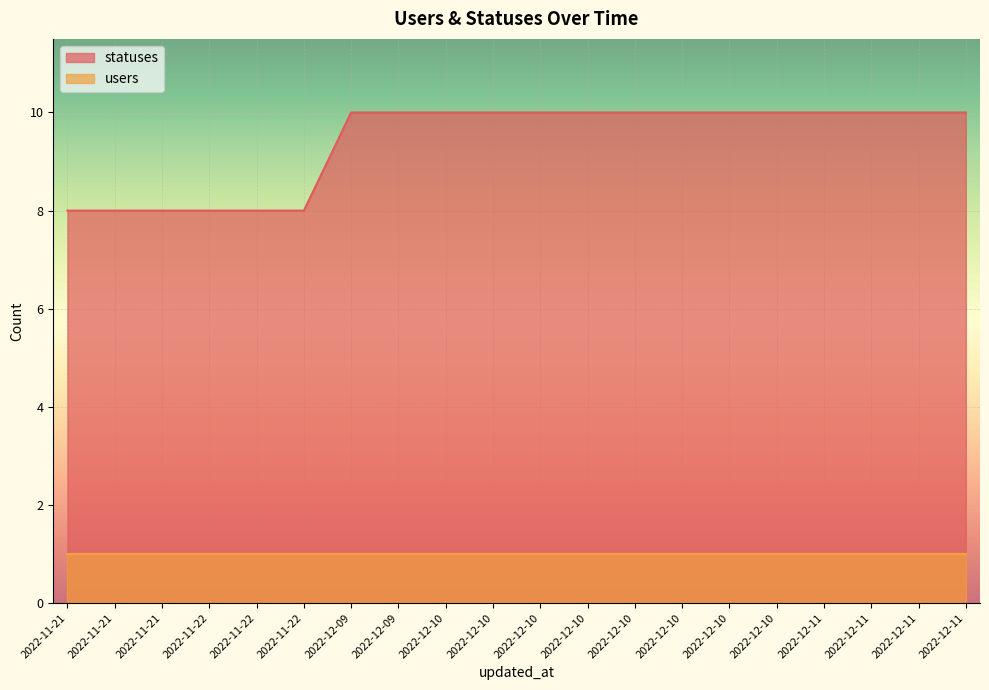

What is the minimum value shown in the chart?

1